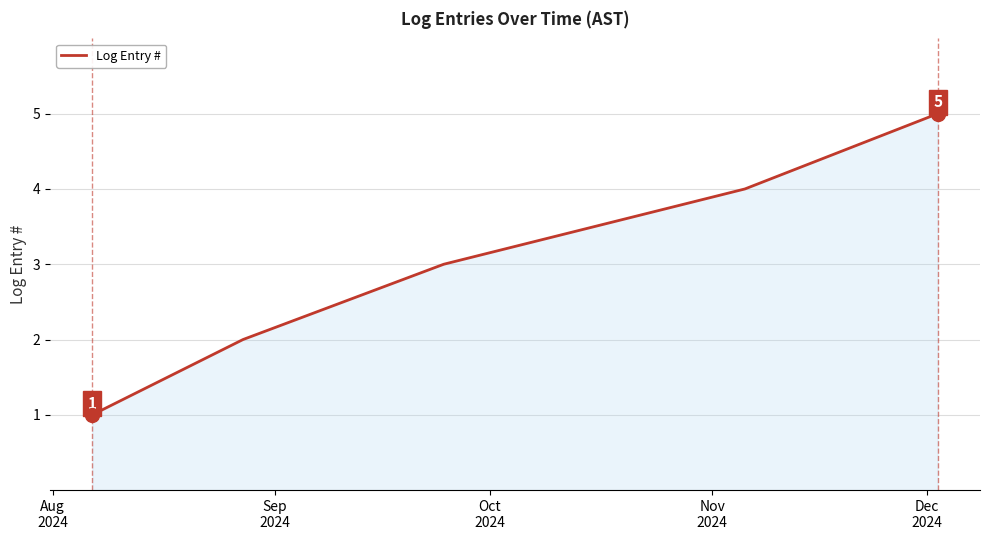

What is the maximum value shown in the chart?

5